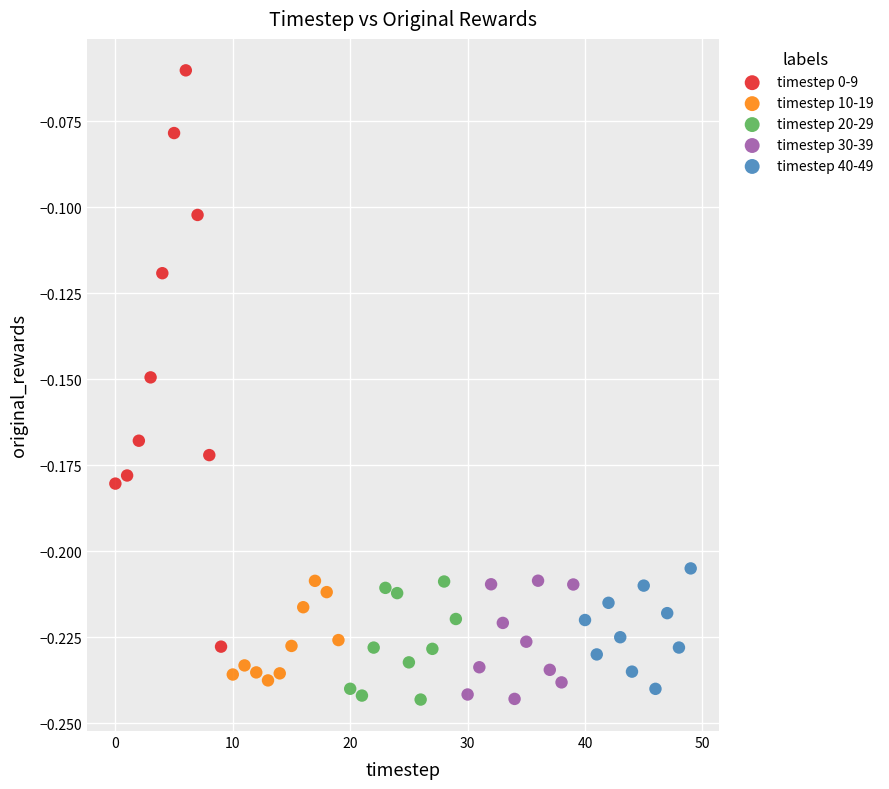

Which series has the widest spread of Y values?

timestep 0-9